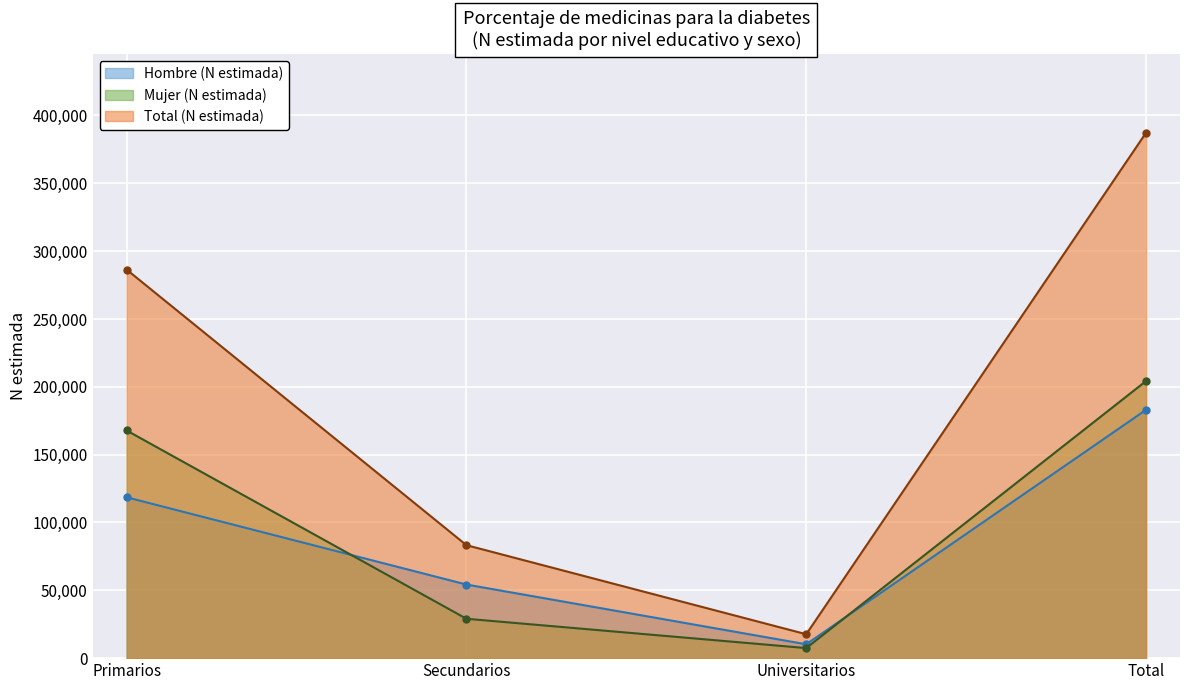

Where do Mujer (N estimada) and Hombre (N estimada) first cross each other?

Primarios and Secundarios